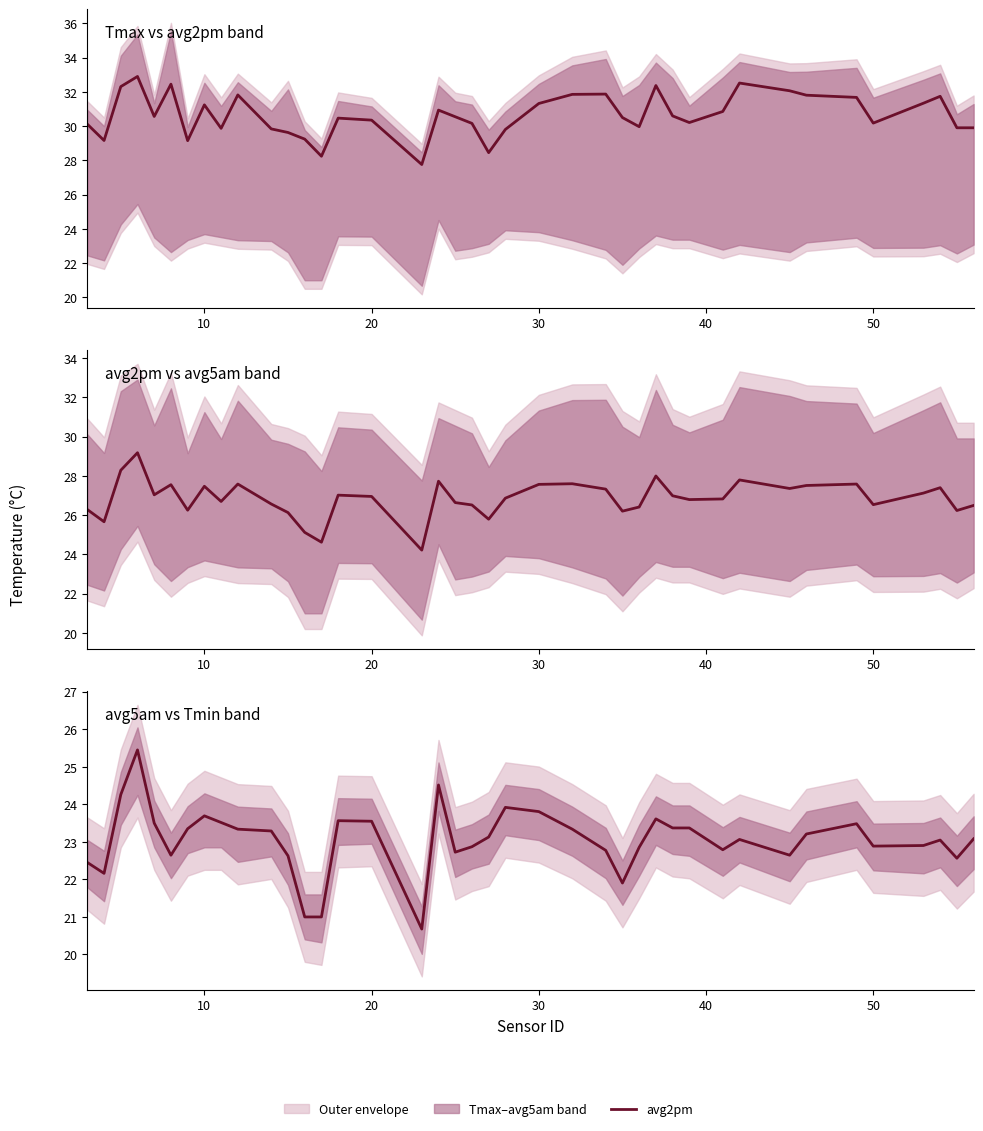

Is this an area chart (filled region under the line)?

No